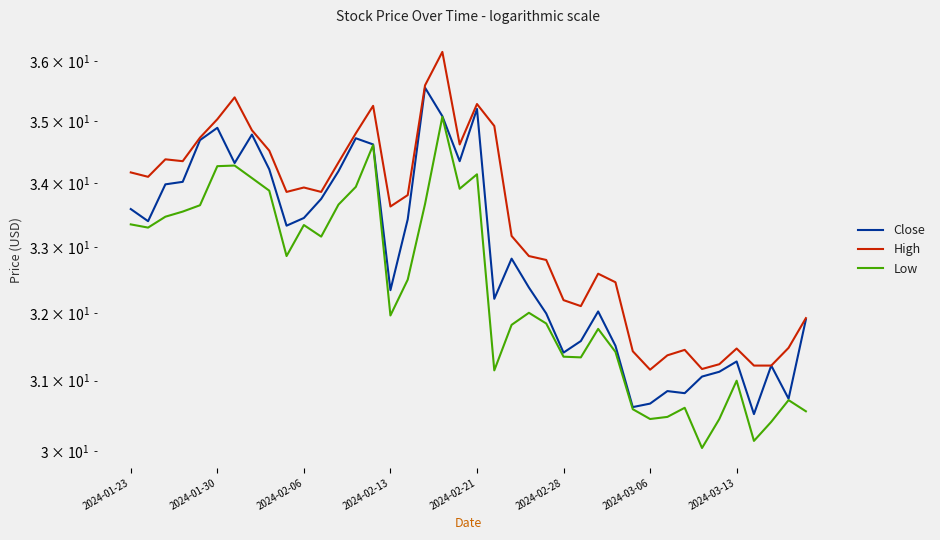

What is the difference between the maximum and minimum values in the High series?

5.0